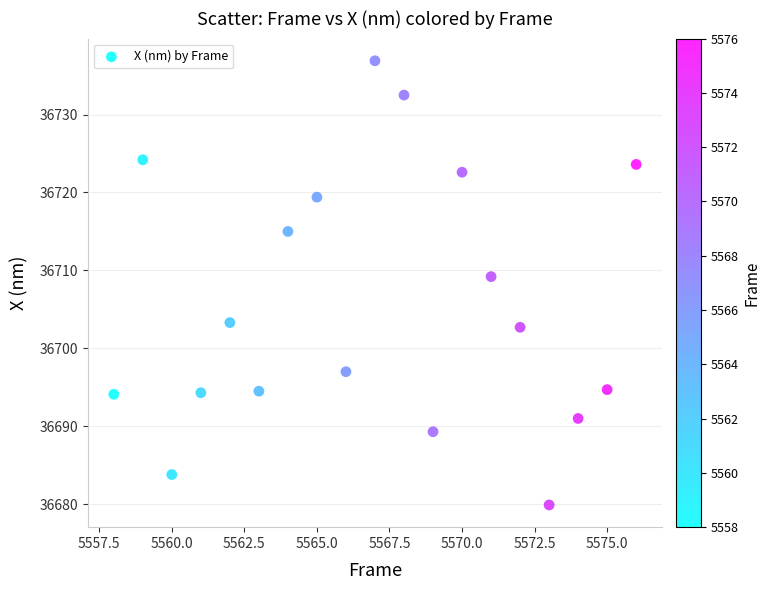

What is the range of Y values (max minus min)?

57.0